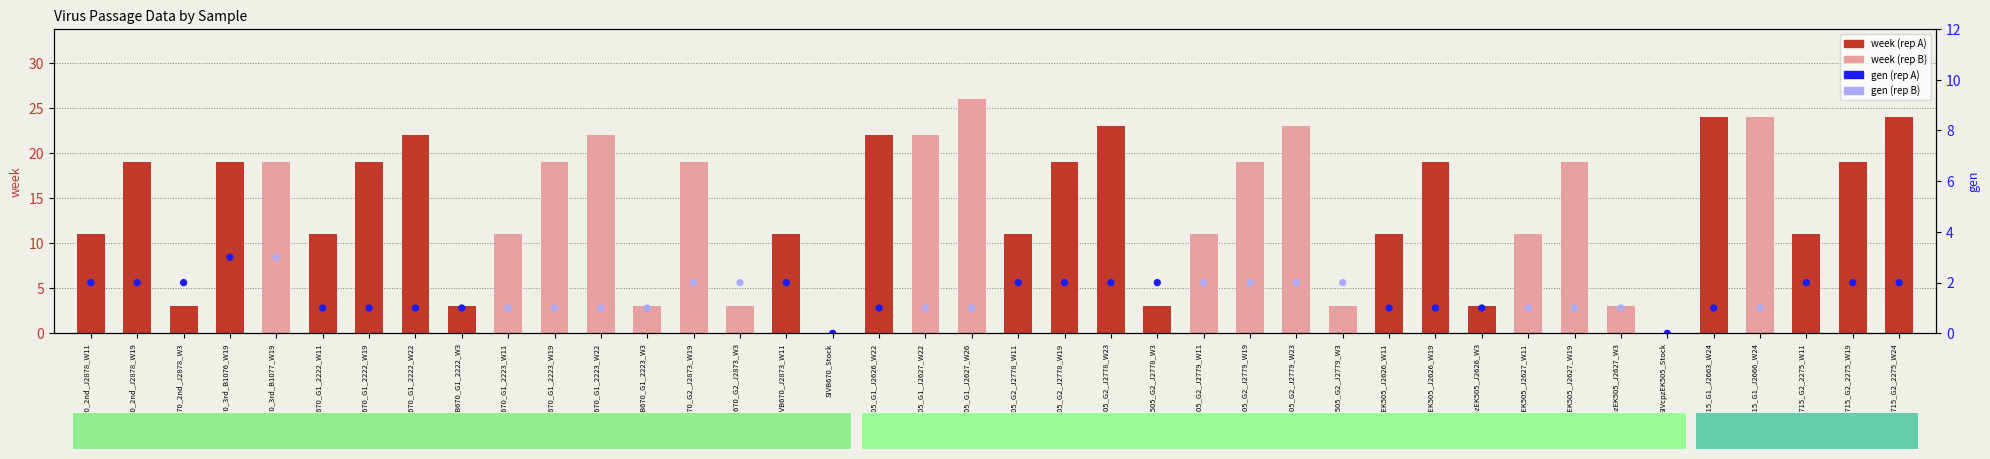

Which series reaches the maximum Y coordinate?

week